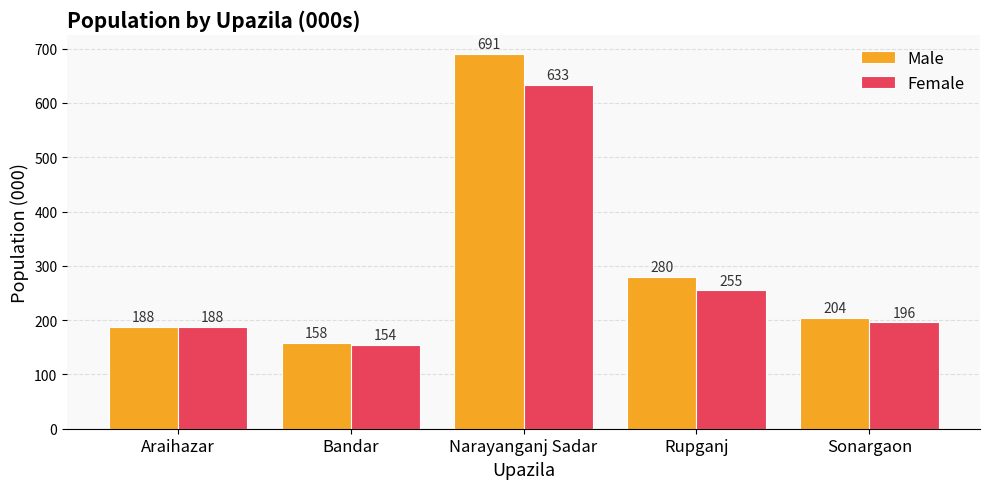

How many groups of bars are there?

5